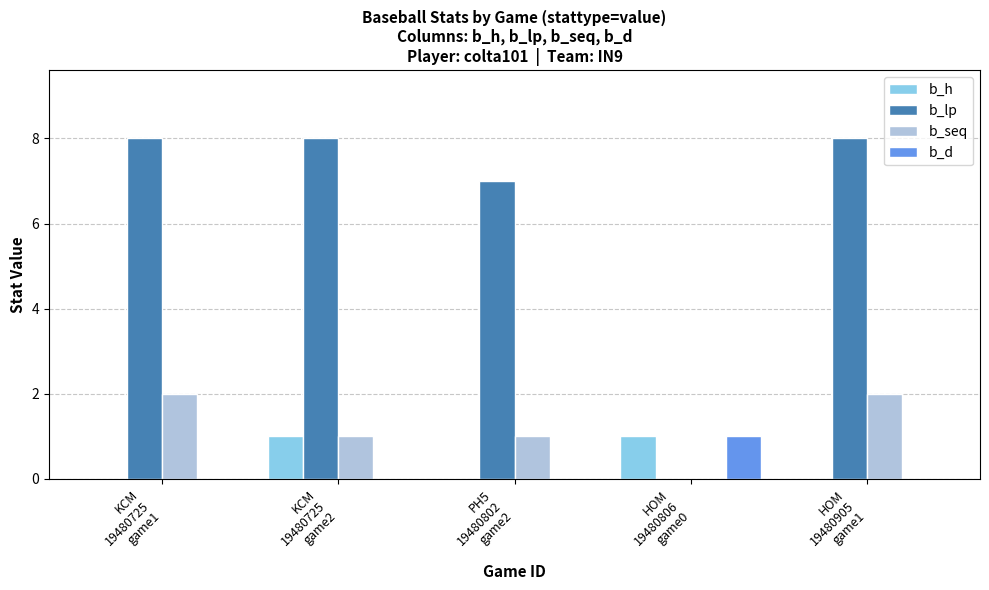

Are the bars grouped side by side (vs. stacked)?

Yes